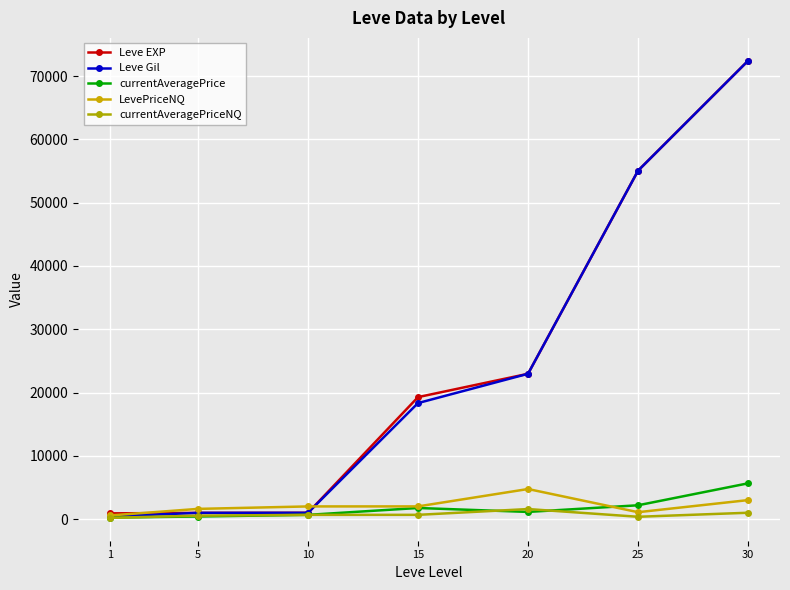

True or false: Leve EXP and Leve Gil cross at least once.

False